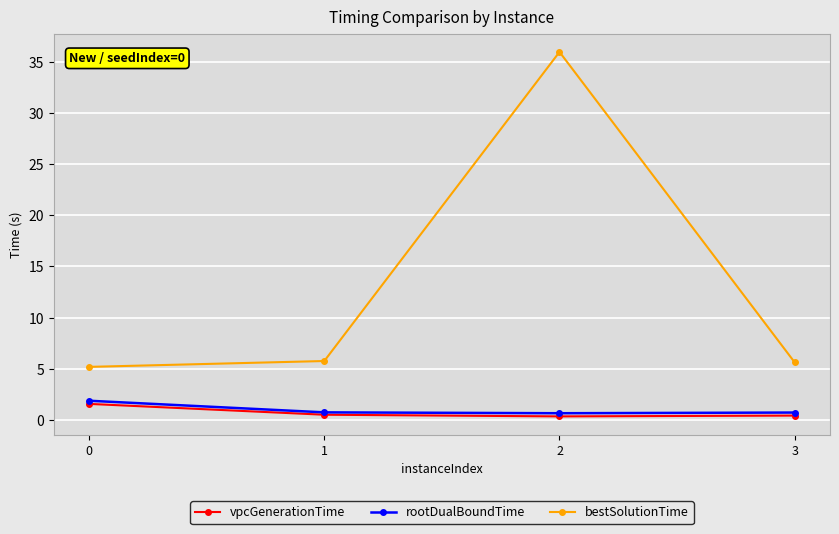

Is it true that bestSolutionTime equals 5.6 at 3?

True